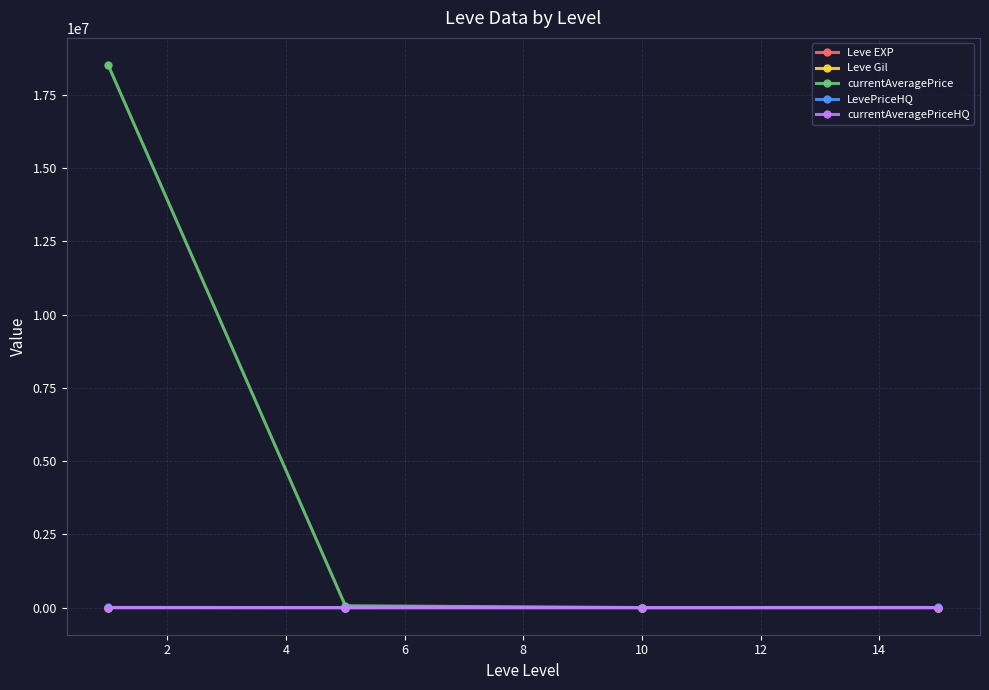

Does the chart have visible grid lines?

Yes